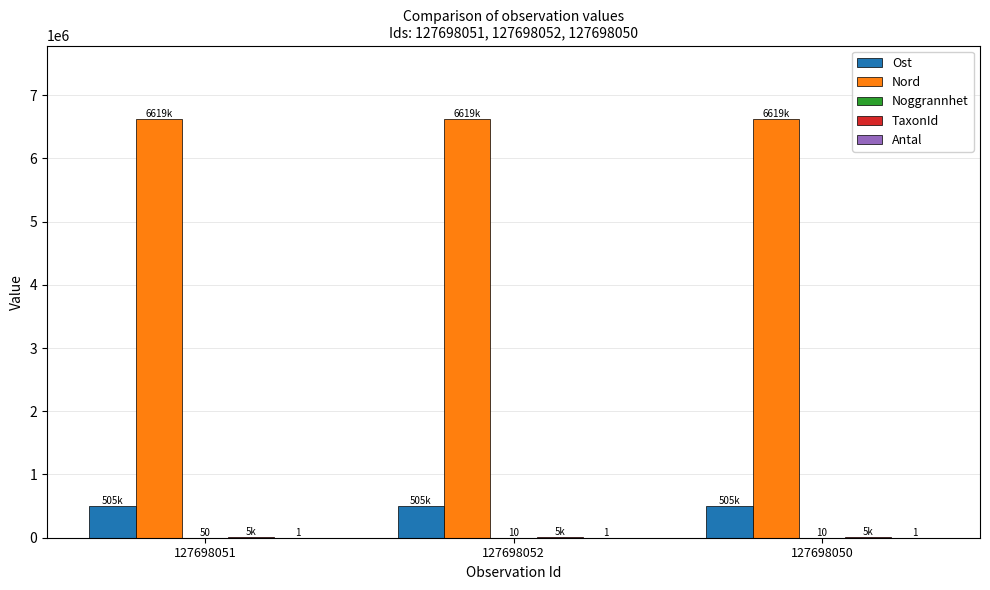

The Nord series shows 2240710 at 127698051. True or false?

False